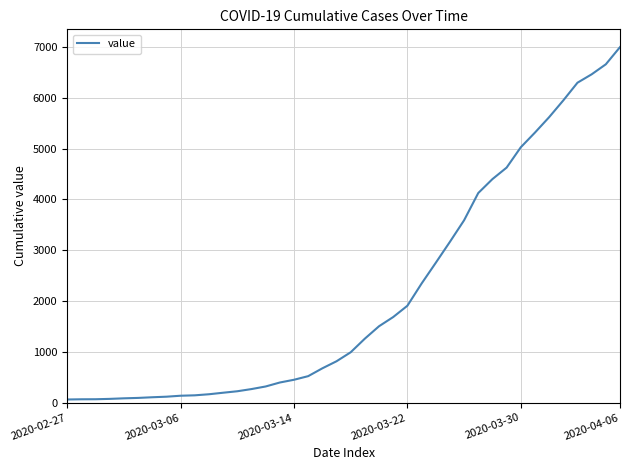

What is the maximum value shown in the chart?

6995